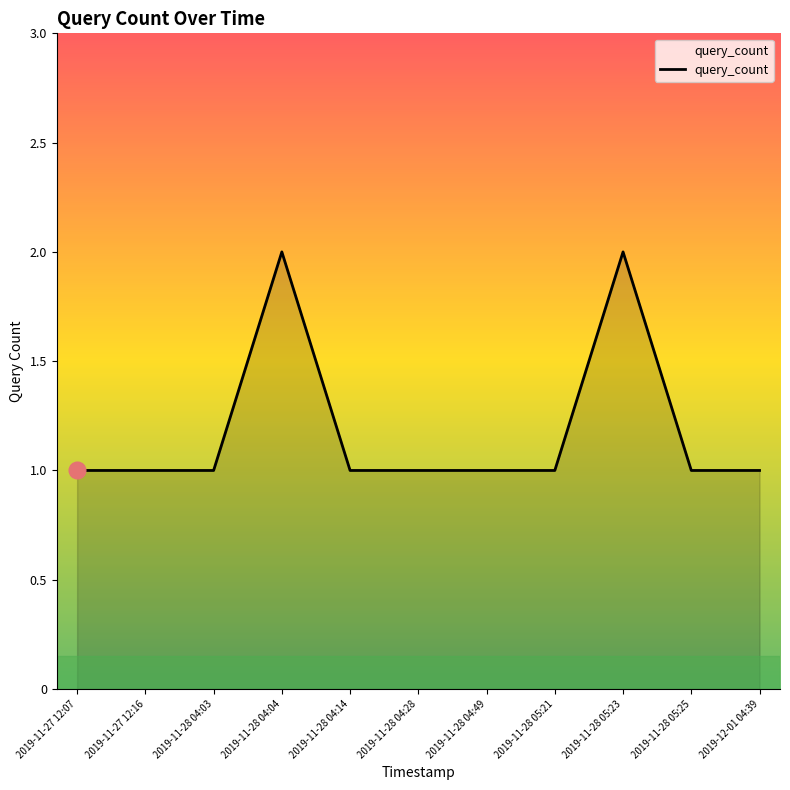

What position from the left is 2019-11-28 04:04?

4